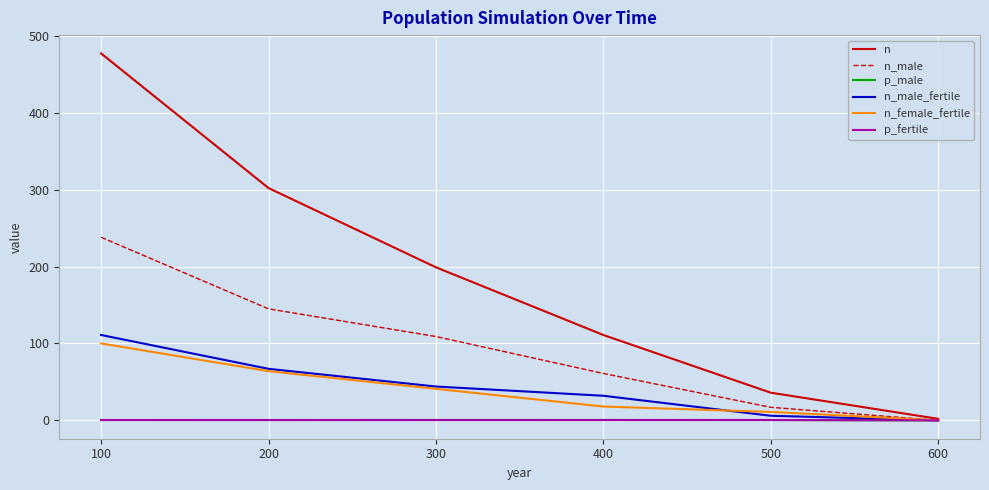

Between 300 and 400, which series saw the biggest shift?

n